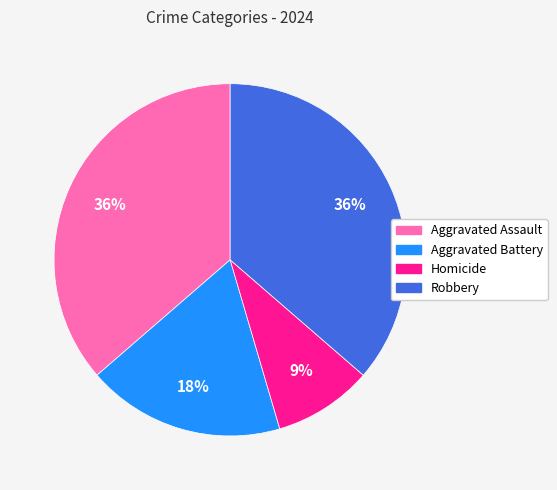

To the nearest percent, what is the difference between the largest and smallest slice percentages?

27%